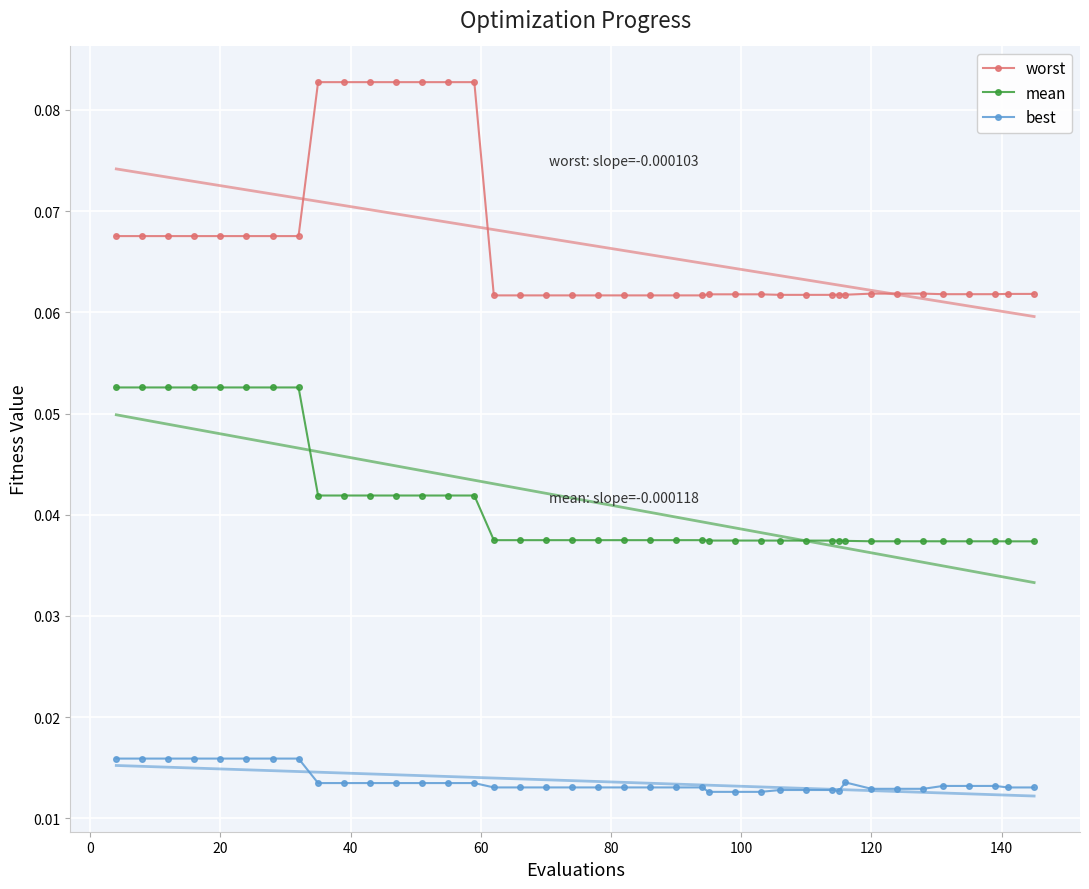

Reading left to right, extract all data points from this chart.

worst: 0.1	0.1	0.1	0.1	0.1	0.1	0.1	0.1	0.1	0.1	0.1	0.1	0.1	0.1	0.1	0.1	0.1	0.1	0.1	0.1	0.1	0.1	0.1	0.1	0.1	0.1	0.1	0.1	0.1	0.1	0.1	0.1	0.1	0.1	0.1	0.1	0.1	0.1	0.1	0.1
mean: 0.1	0.1	0.1	0.1	0.1	0.1	0.1	0.1	0.0	0.0	0.0	0.0	0.0	0.0	0.0	0.0	0.0	0.0	0.0	0.0	0.0	0.0	0.0	0.0	0.0	0.0	0.0	0.0	0.0	0.0	0.0	0.0	0.0	0.0	0.0	0.0	0.0	0.0	0.0	0.0
best: 0.0	0.0	0.0	0.0	0.0	0.0	0.0	0.0	0.0	0.0	0.0	0.0	0.0	0.0	0.0	0.0	0.0	0.0	0.0	0.0	0.0	0.0	0.0	0.0	0.0	0.0	0.0	0.0	0.0	0.0	0.0	0.0	0.0	0.0	0.0	0.0	0.0	0.0	0.0	0.0